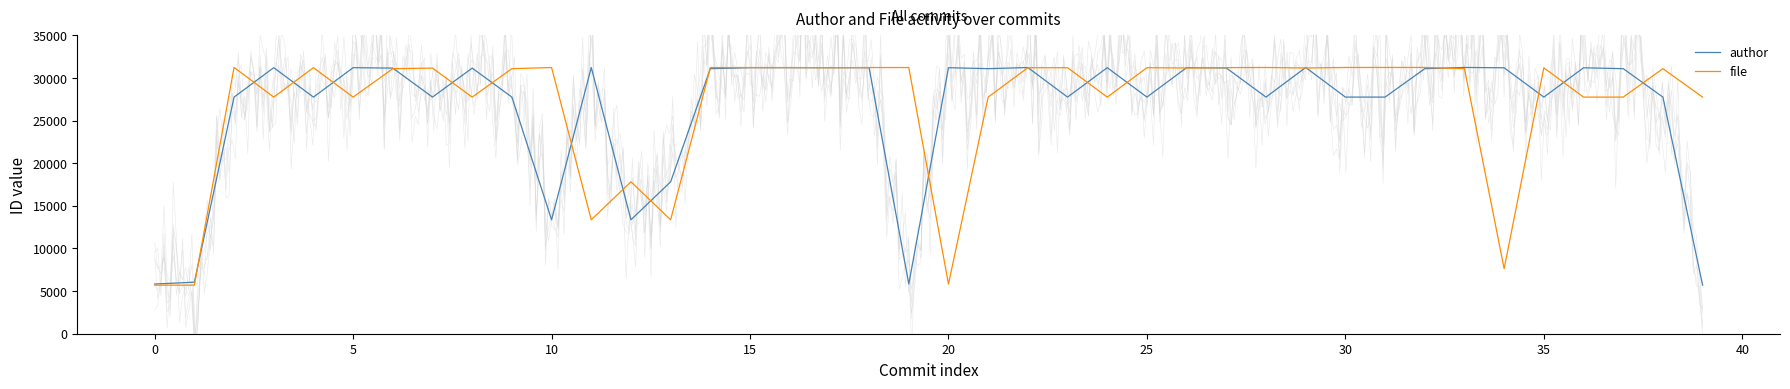

What is the sum of the author values at 32 and 16?

62288